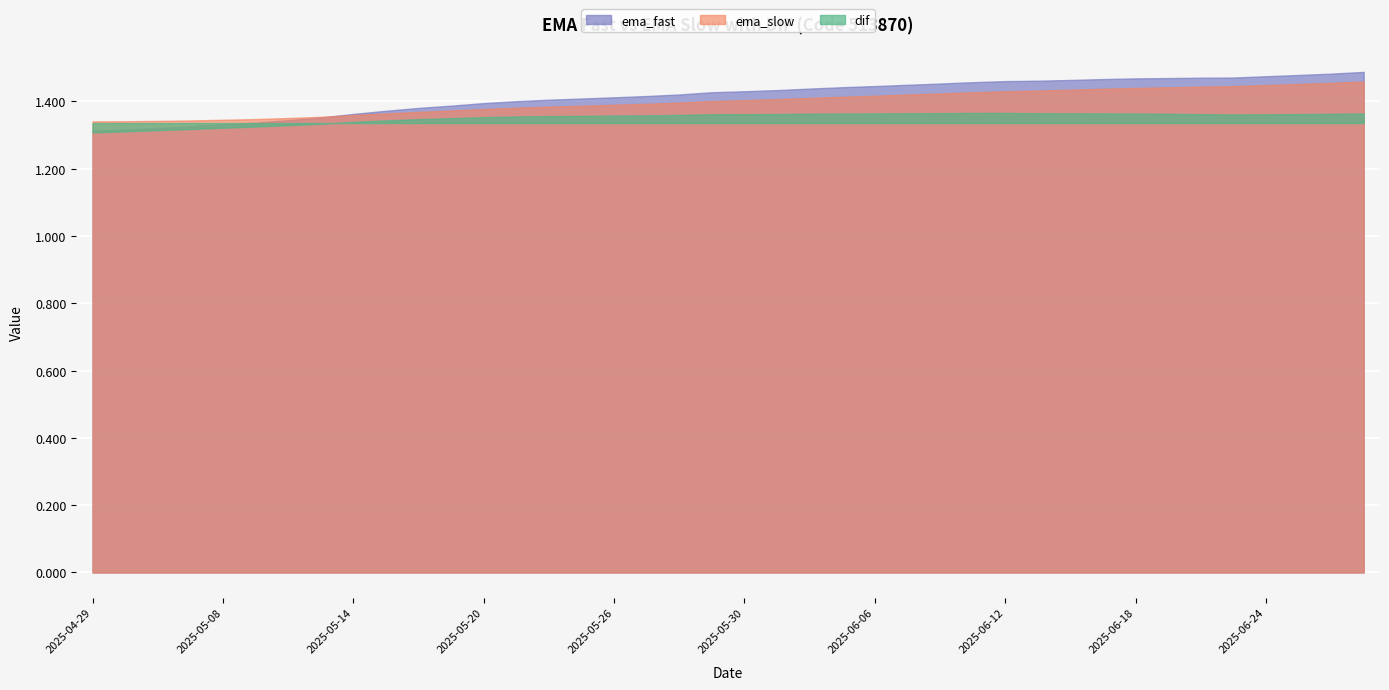

What is the difference between the second highest and second lowest values in the ema_slow series?

0.1